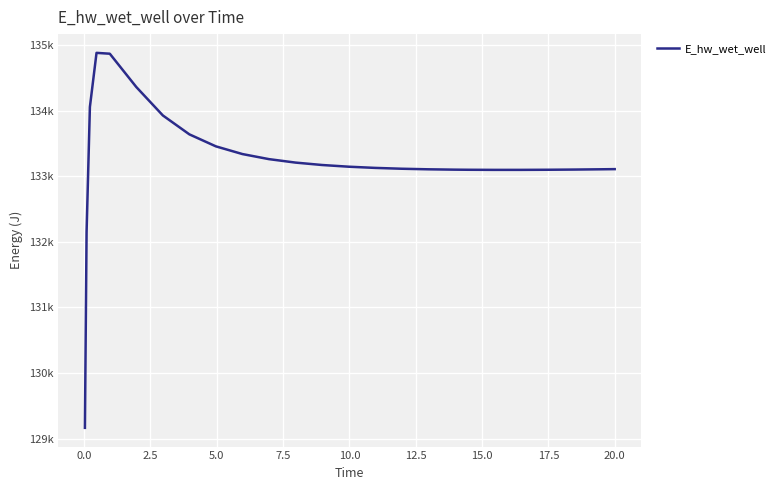

Does the chart display data point markers on the line(s)?

No